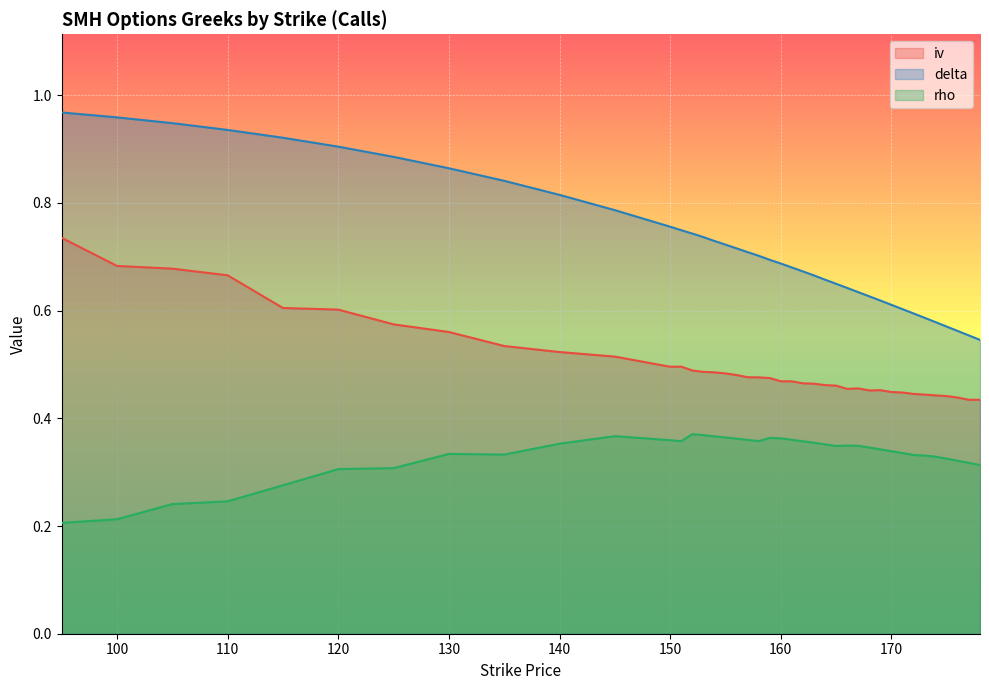

Reading right to left, what are all the values shown in this chart?

iv: 178=0.4	177=0.4	176=0.4	175=0.4	174=0.4	173=0.4	172=0.4	171=0.4	170=0.4	169=0.5	168=0.5	167=0.5	166=0.5	165=0.5	164=0.5	163=0.5	162=0.5	161=0.5	160=0.5	159=0.5	158=0.5	157=0.5	156=0.5	155=0.5	154=0.5	153=0.5	152=0.5	151=0.5	150=0.5	145=0.5	140=0.5	135=0.5	130=0.6	125=0.6	120=0.6	115=0.6	110=0.7	105=0.7	100=0.7	95=0.7
delta: 178=0.5	177=0.6	176=0.6	175=0.6	174=0.6	173=0.6	172=0.6	171=0.6	170=0.6	169=0.6	168=0.6	167=0.6	166=0.6	165=0.6	164=0.7	163=0.7	162=0.7	161=0.7	160=0.7	159=0.7	158=0.7	157=0.7	156=0.7	155=0.7	154=0.7	153=0.7	152=0.7	151=0.7	150=0.8	145=0.8	140=0.8	135=0.8	130=0.9	125=0.9	120=0.9	115=0.9	110=0.9	105=0.9	100=1.0	95=1.0
rho: 178=0.3	177=0.3	176=0.3	175=0.3	174=0.3	173=0.3	172=0.3	171=0.3	170=0.3	169=0.3	168=0.3	167=0.3	166=0.3	165=0.3	164=0.4	163=0.4	162=0.4	161=0.4	160=0.4	159=0.4	158=0.4	157=0.4	156=0.4	155=0.4	154=0.4	153=0.4	152=0.4	151=0.4	150=0.4	145=0.4	140=0.4	135=0.3	130=0.3	125=0.3	120=0.3	115=0.3	110=0.2	105=0.2	100=0.2	95=0.2